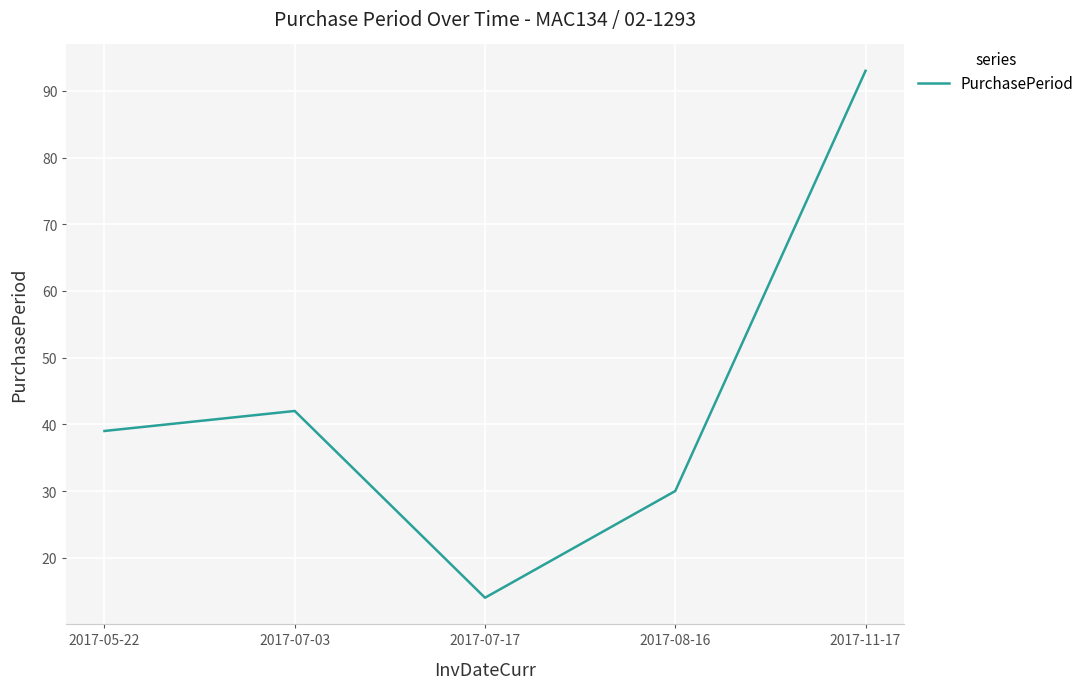

What position from the left is 2017-05-22?

1